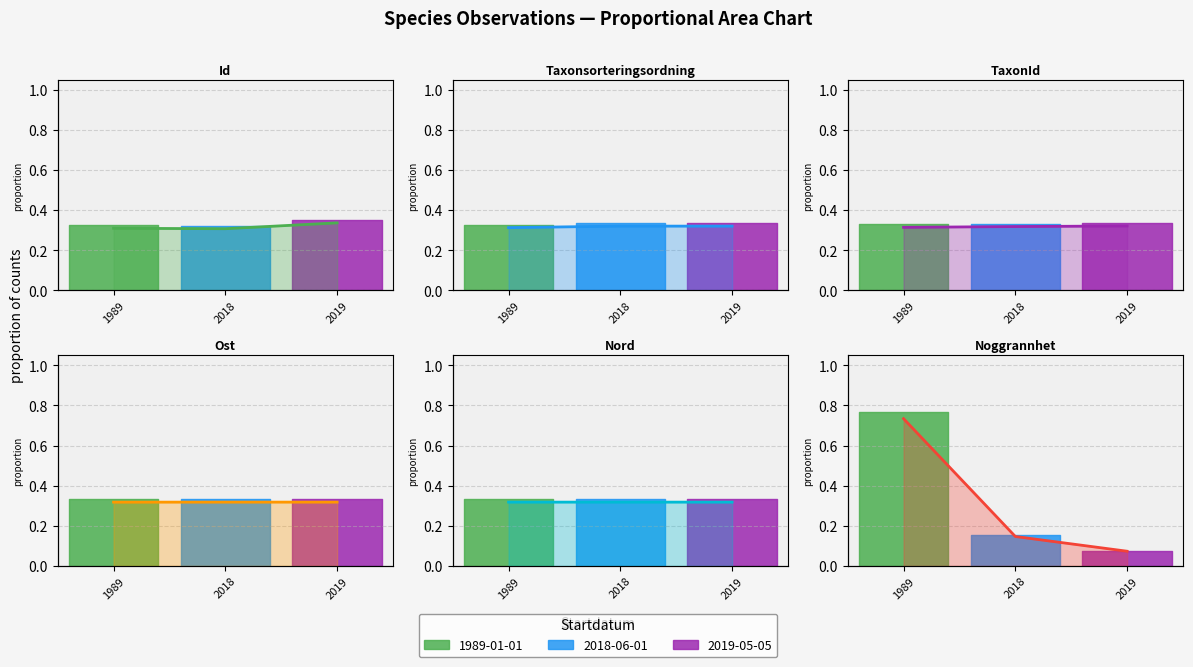

How many lines are shown in the chart?

6